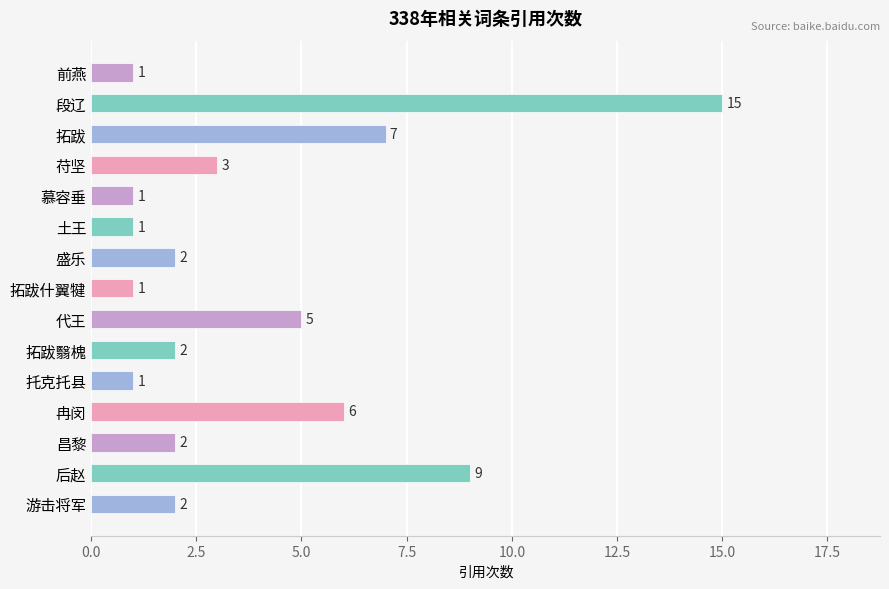

Reading top to bottom, list all the values displayed in this chart.

1	15	7	3	1	1	2	1	5	2	1	6	2	9	2